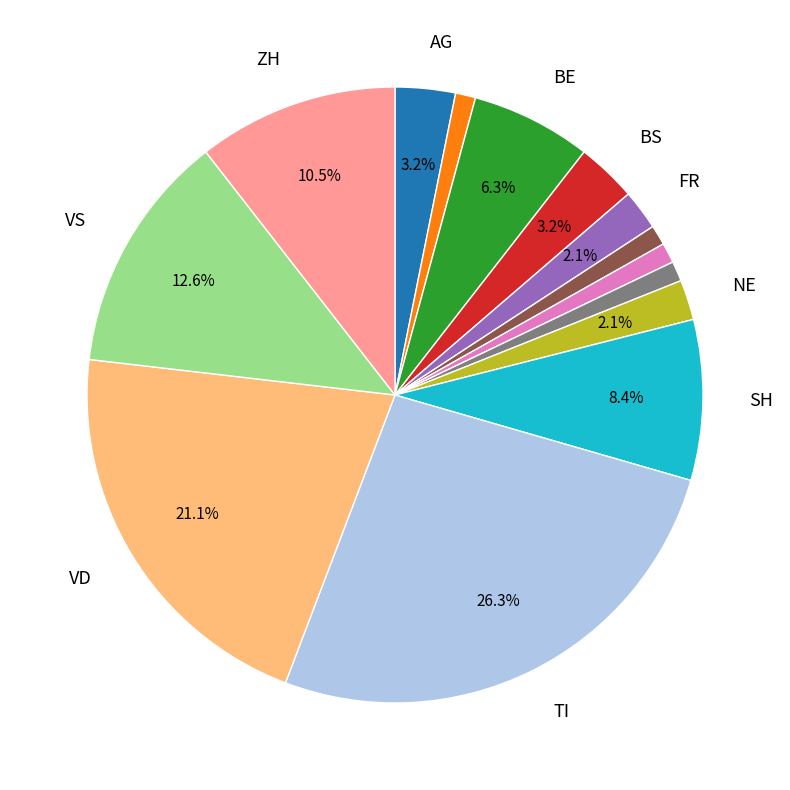

Is there a majority slice in this chart?

No